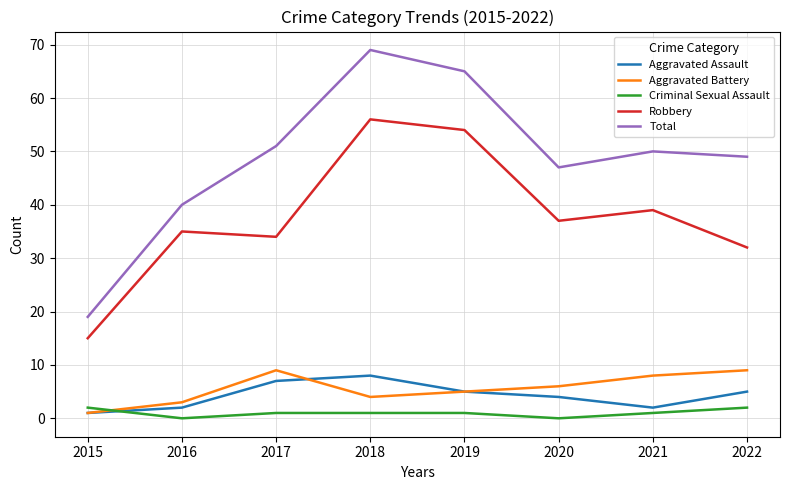

True or false: Robbery and Aggravated Assault intersect in this chart.

False